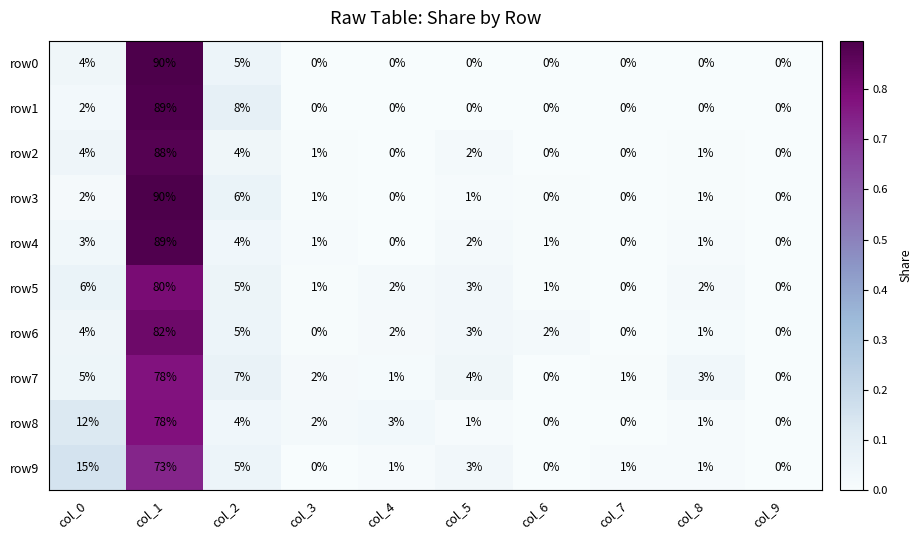

What is the spread (max minus min) of values at col_2?

4